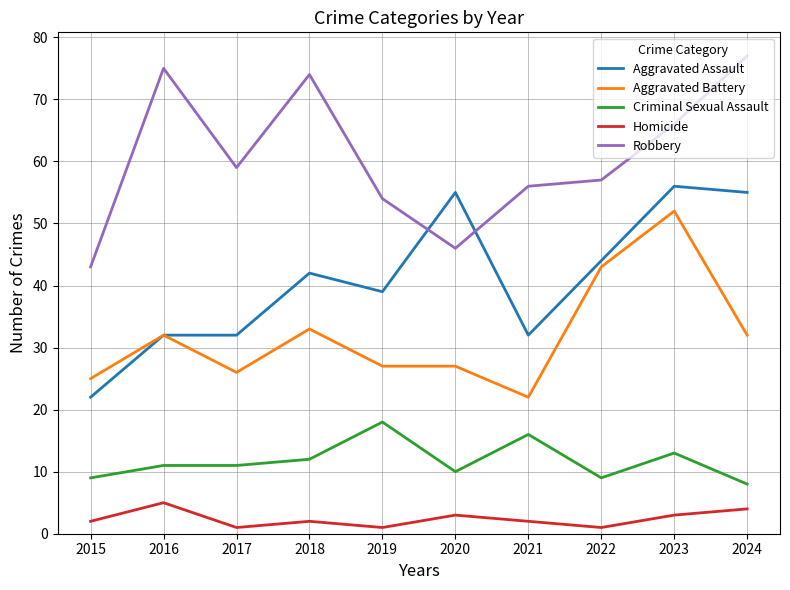

Between 2016 and 2020, which series saw the biggest shift?

Robbery